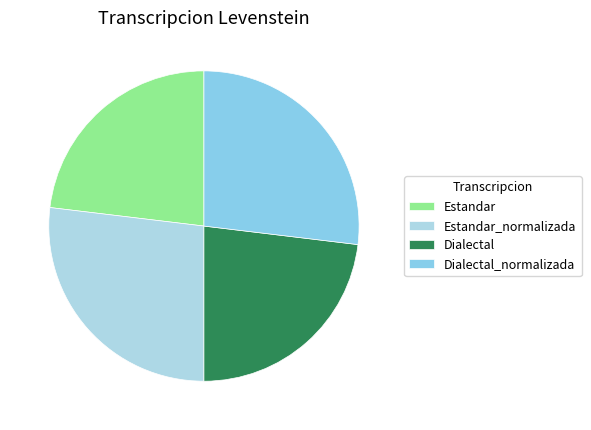

Does Estandar represent more than half of the total?

No